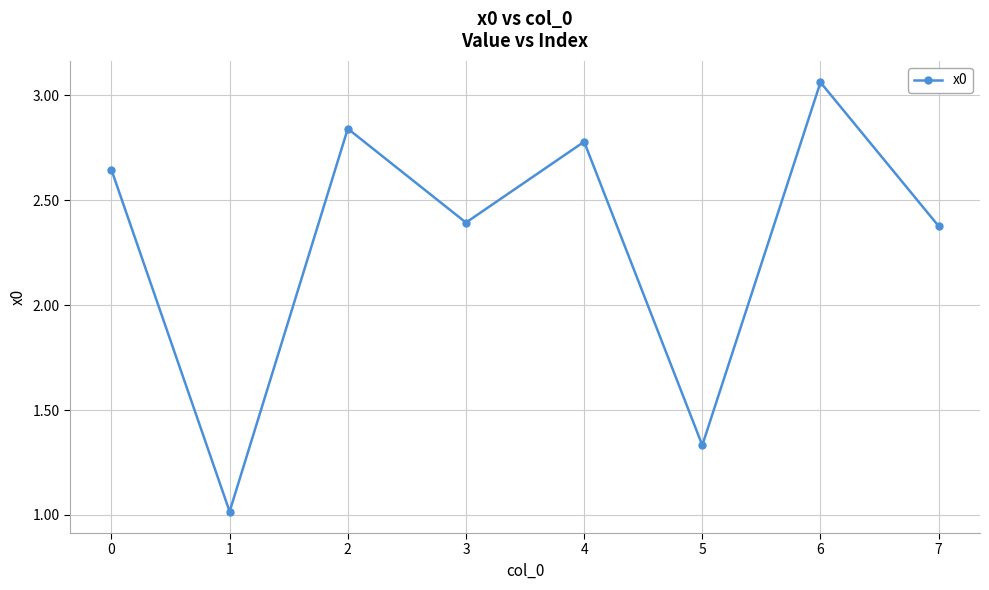

How many points are lower than both their immediate neighbors (excluding endpoints)?

3